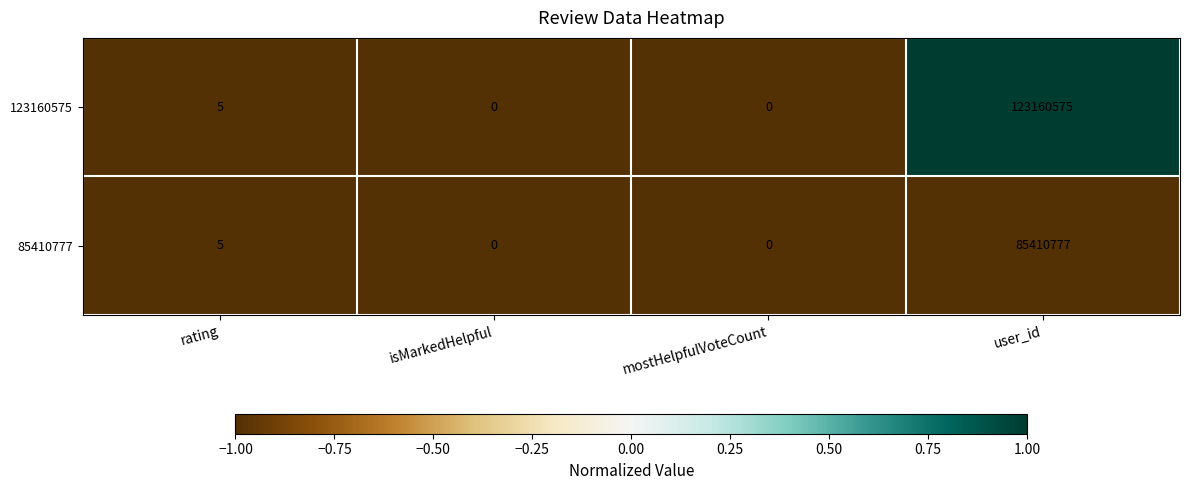

What is the sum of the 123160575 values at user_id and isMarkedHelpful?

123160575